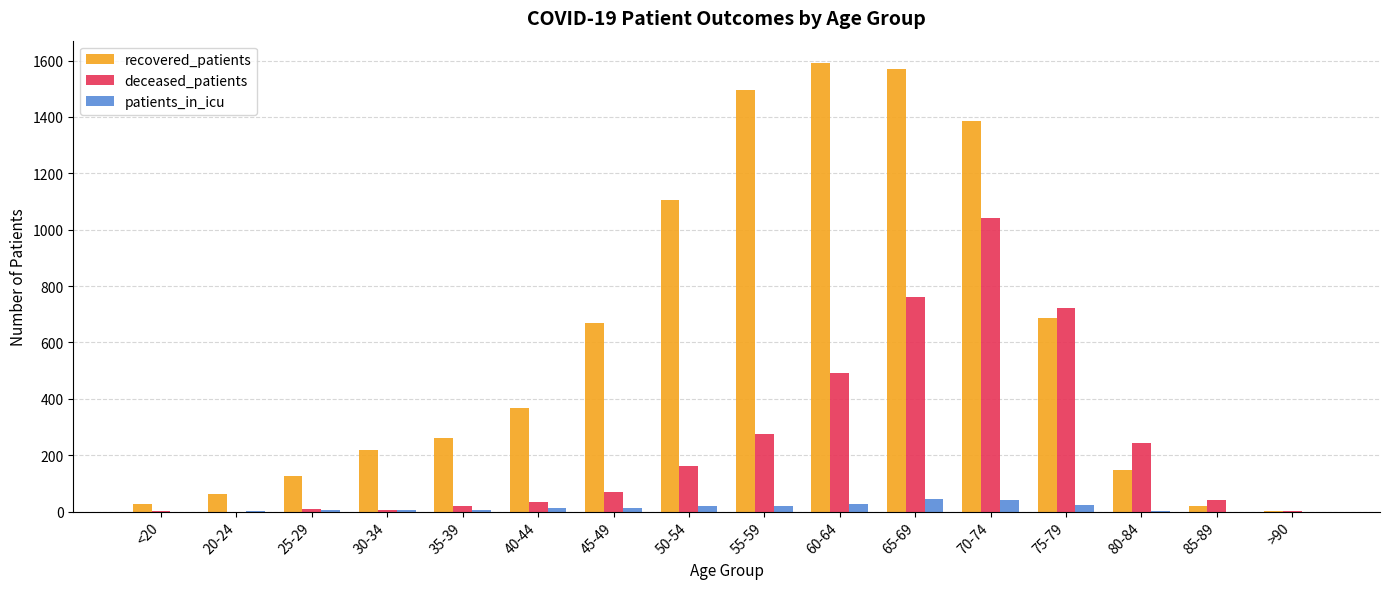

What is the spread (max minus min) of values at 40-44?

357